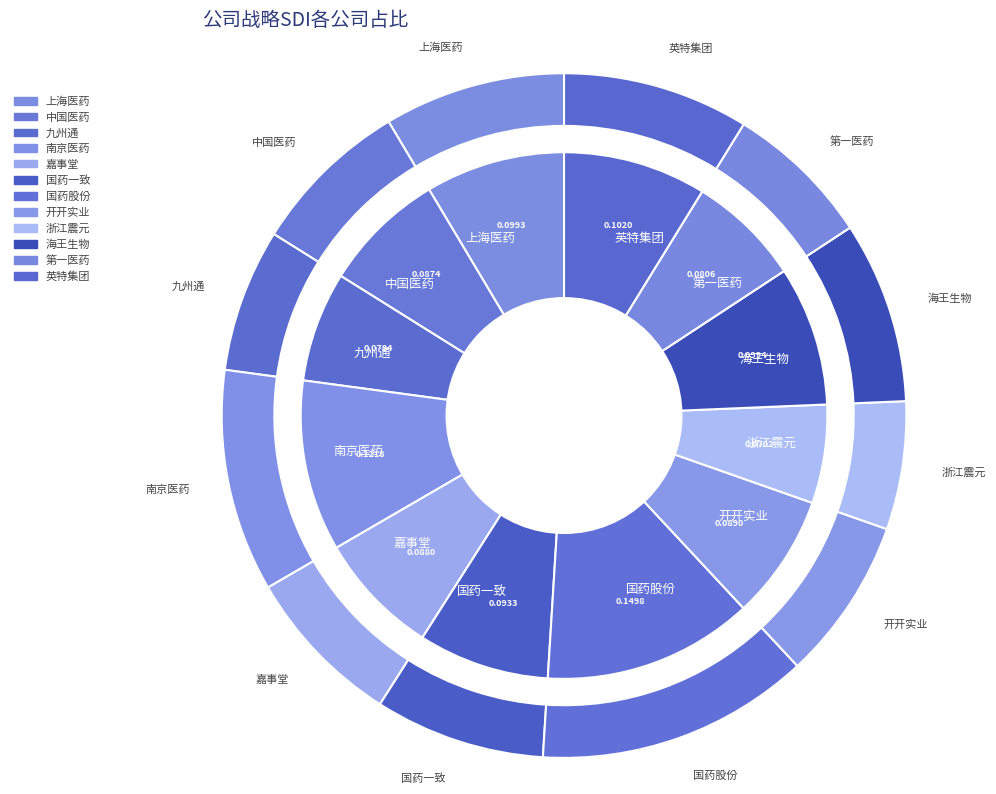

Which slice is the smallest?

浙江震元